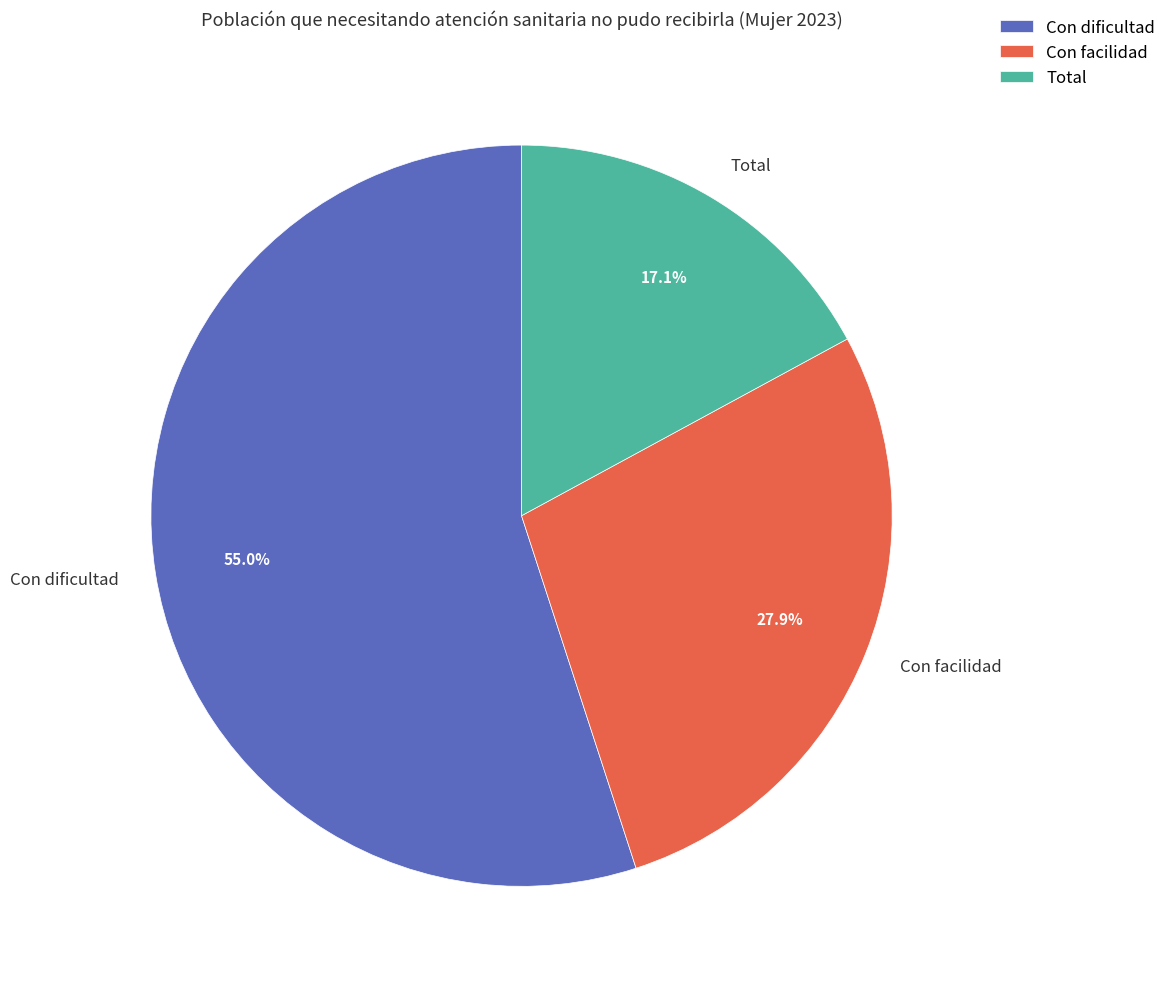

Does Con dificultad represent more than half of the total?

Yes